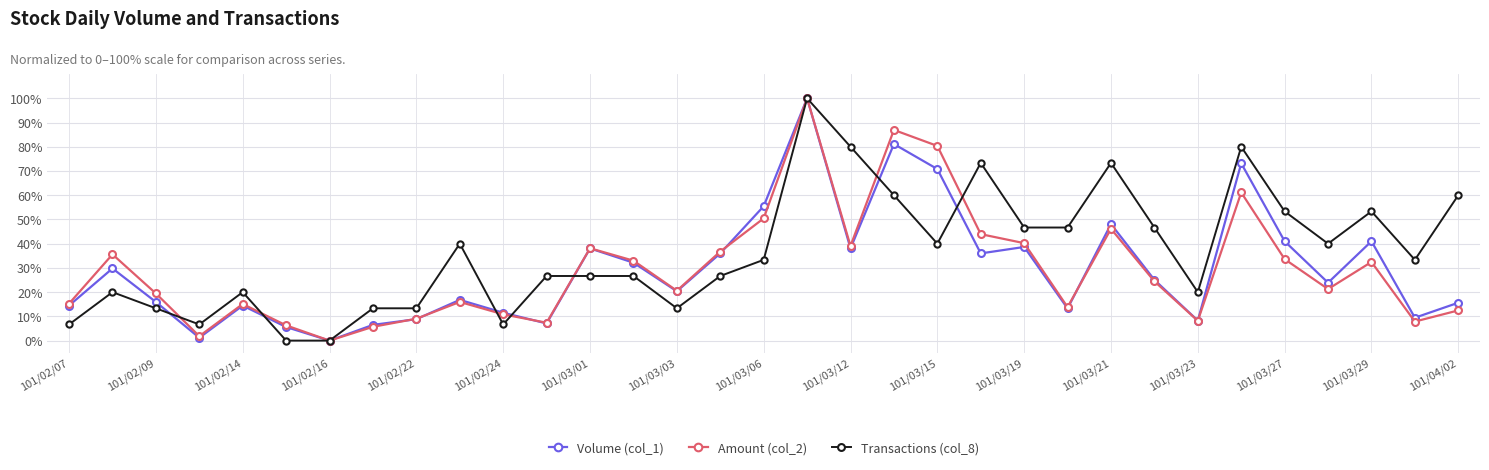

What is the highest value of the Amount (col_2) series?

100.0